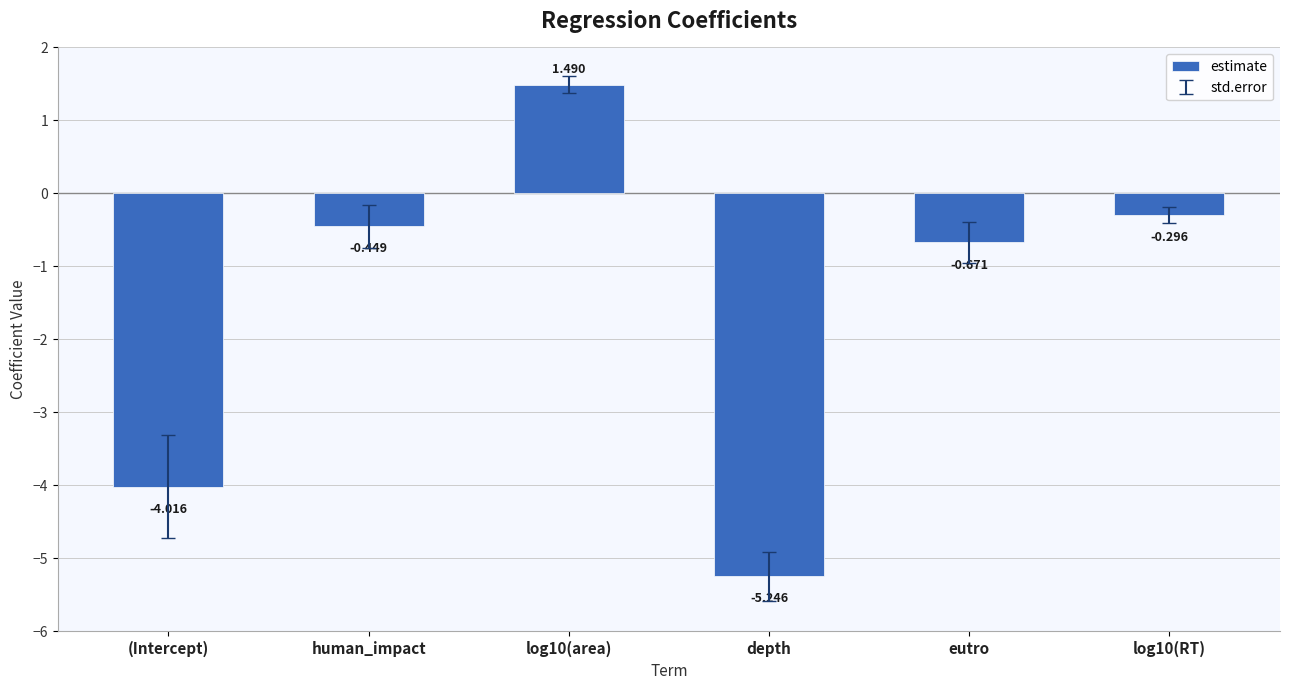

Which has a higher value, log10(area) or (Intercept)?

log10(area)